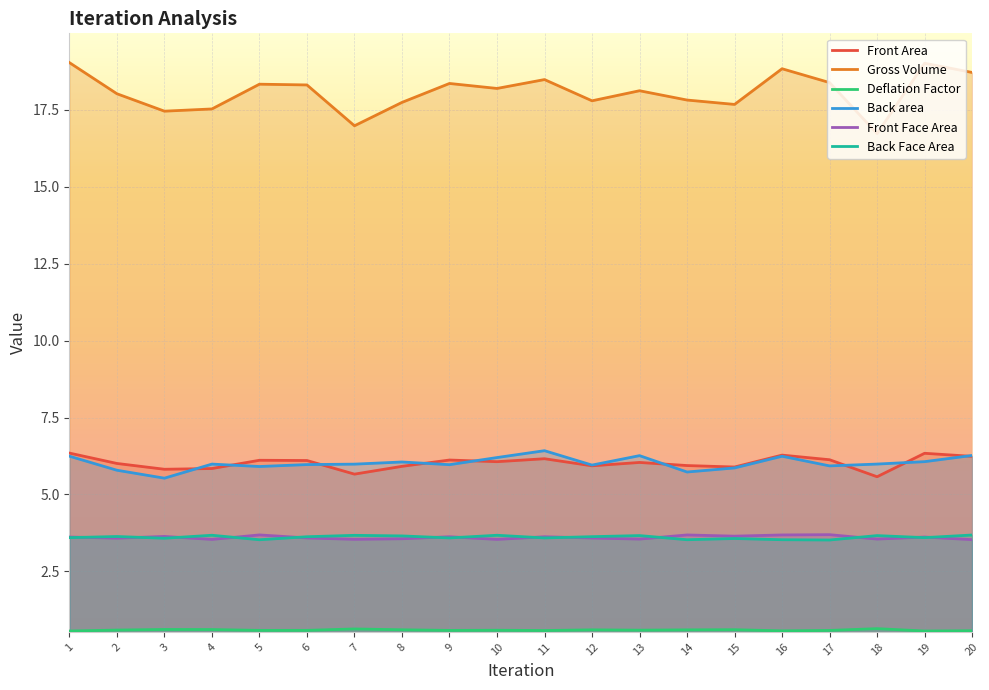

List the series in order of their peak value, highest first.

Gross Volume, Back area, Front Area, Back Face Area, Front Face Area, Deflation Factor